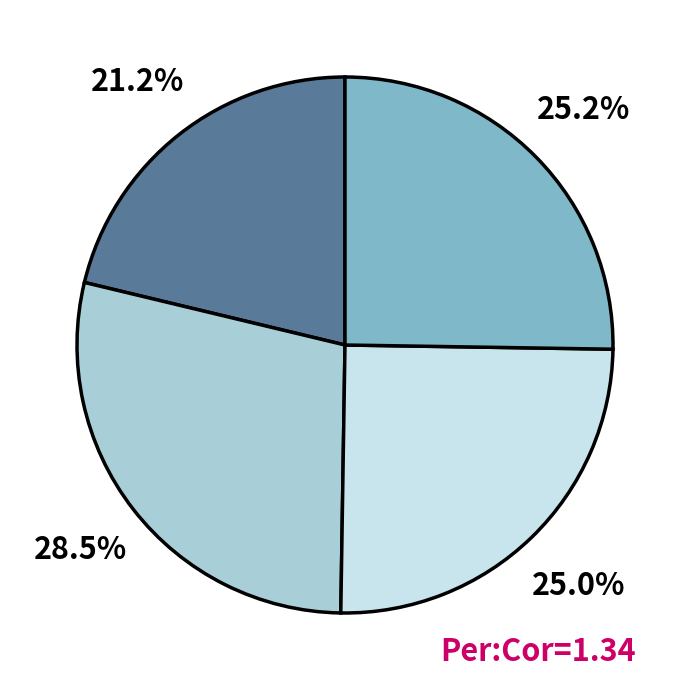

To the nearest percent, what is the average slice percentage?

25%